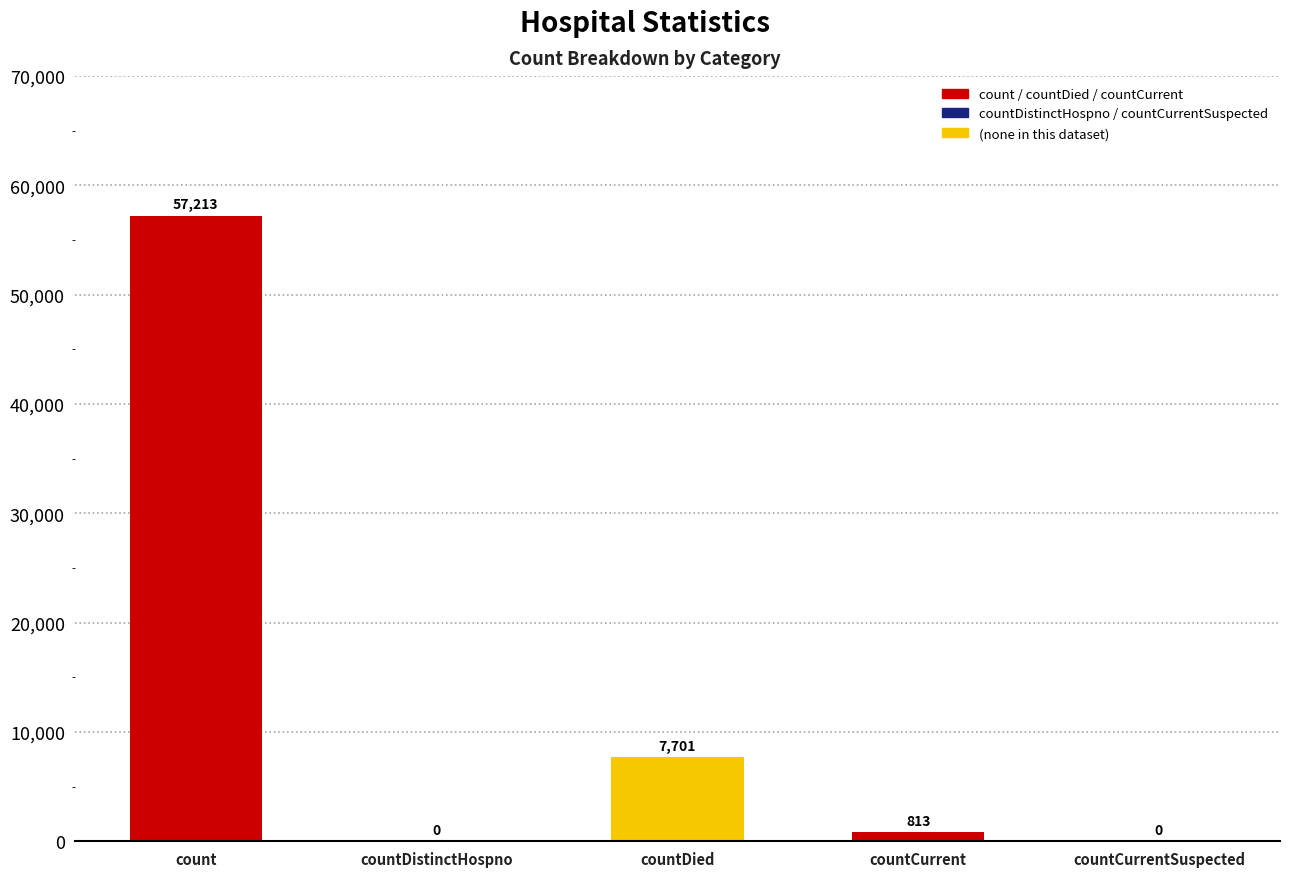

Reading left to right, list all the values displayed in this chart.

57213	0	7701	813	0